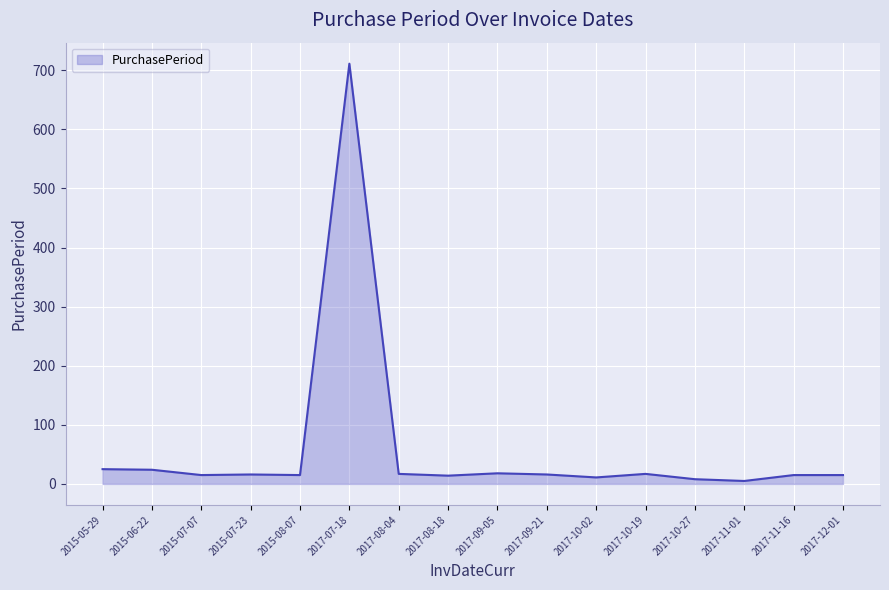

What is the greatest value displayed?

711